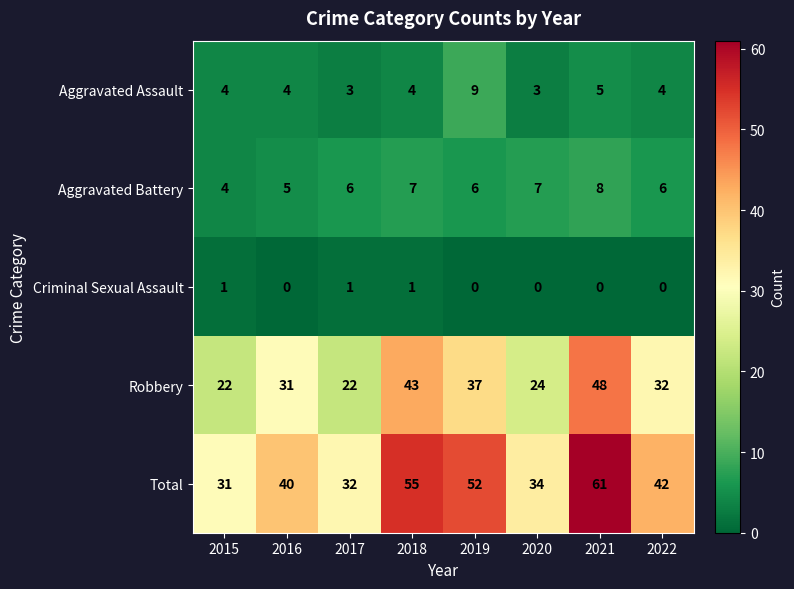

What is the difference between the highest and lowest values at 2022?

42